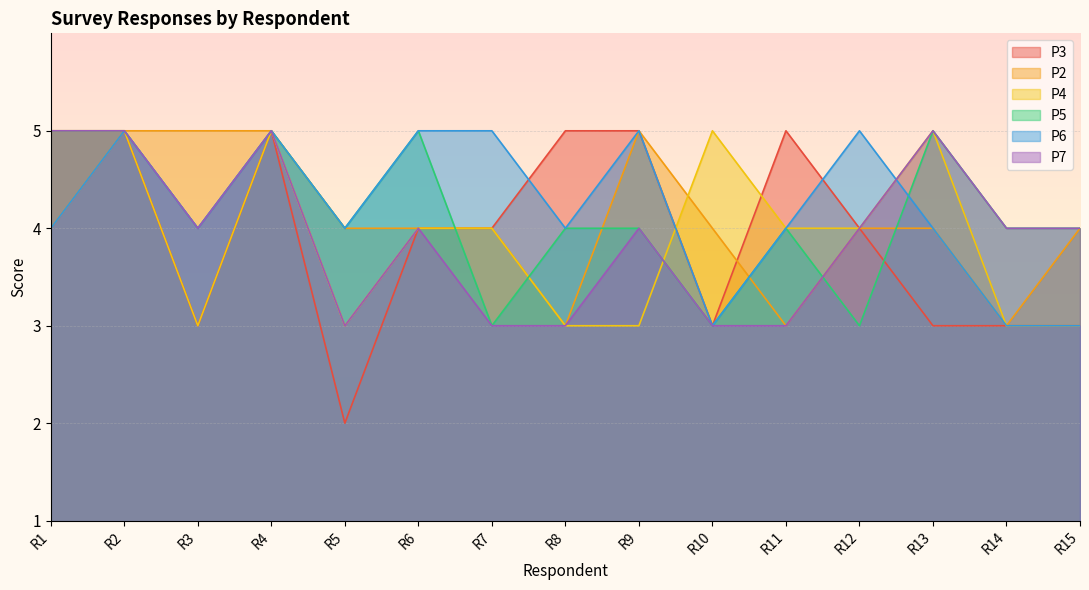

How many data points does each series have?

15